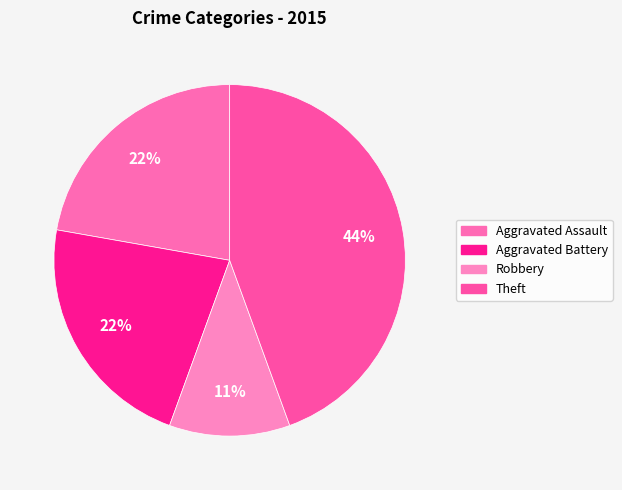

How many segments does this pie chart have?

4